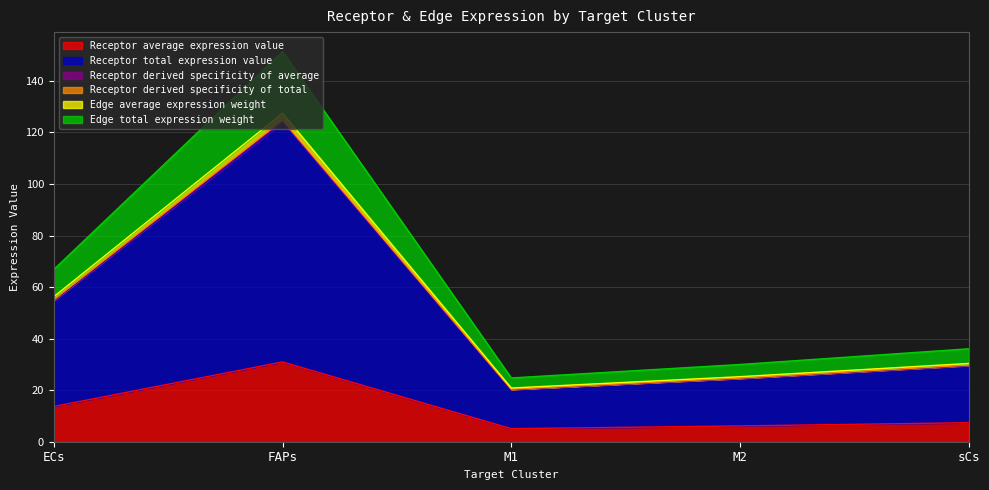

At which label is Receptor derived specificity of average closest to 74?

ECs